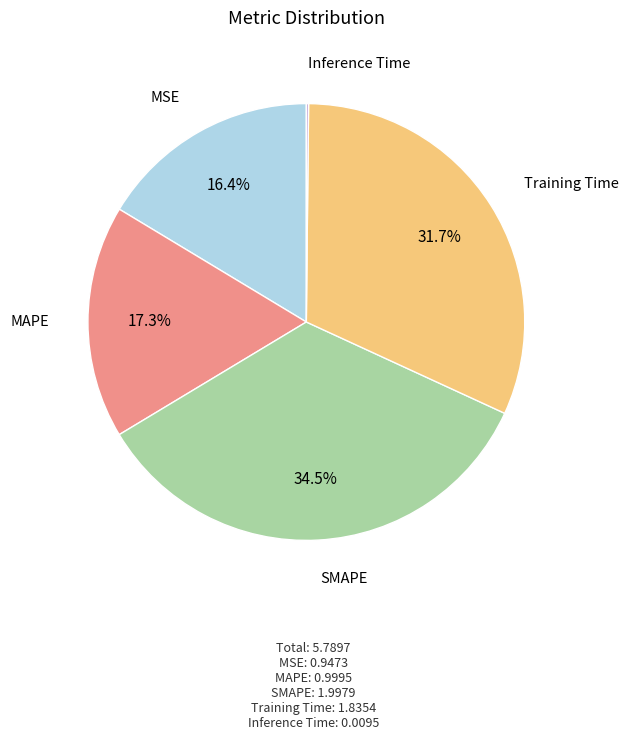

Between MAPE and MSE, which is larger?

MAPE